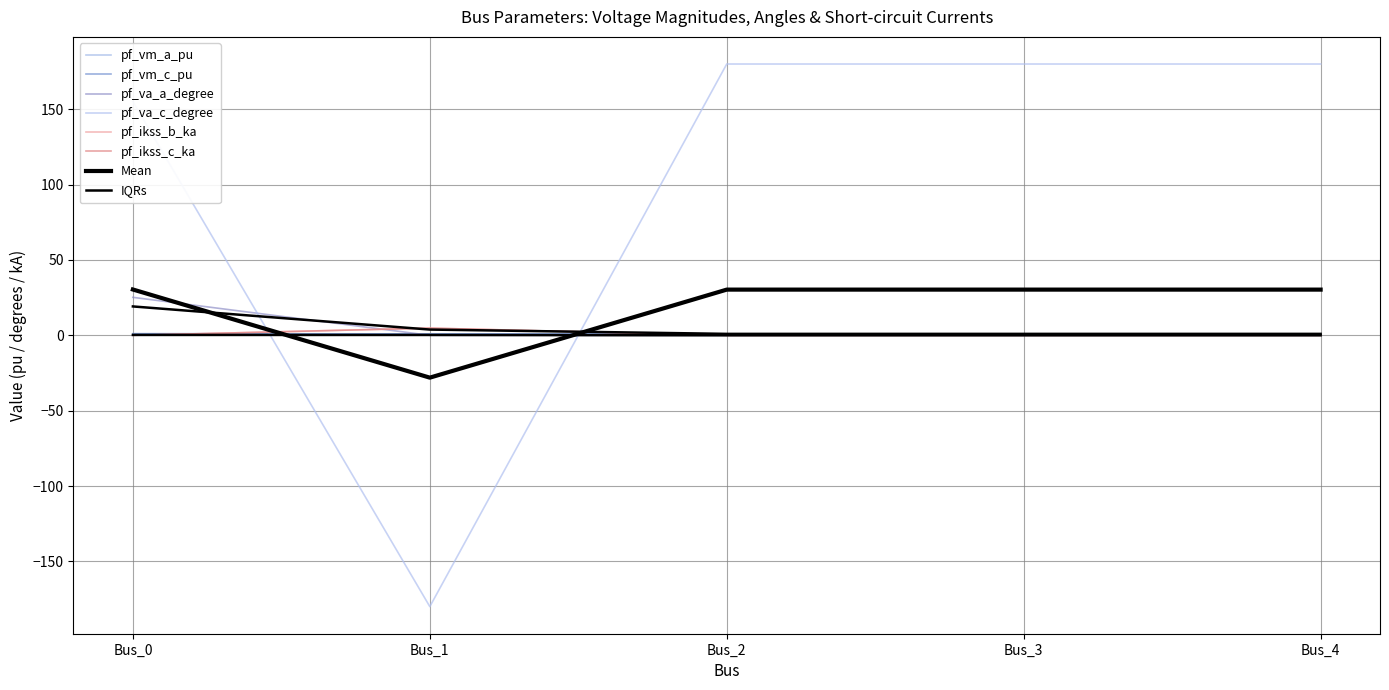

True or false: pf_ikss_b_ka has more than 2 points higher than both neighbors.

False